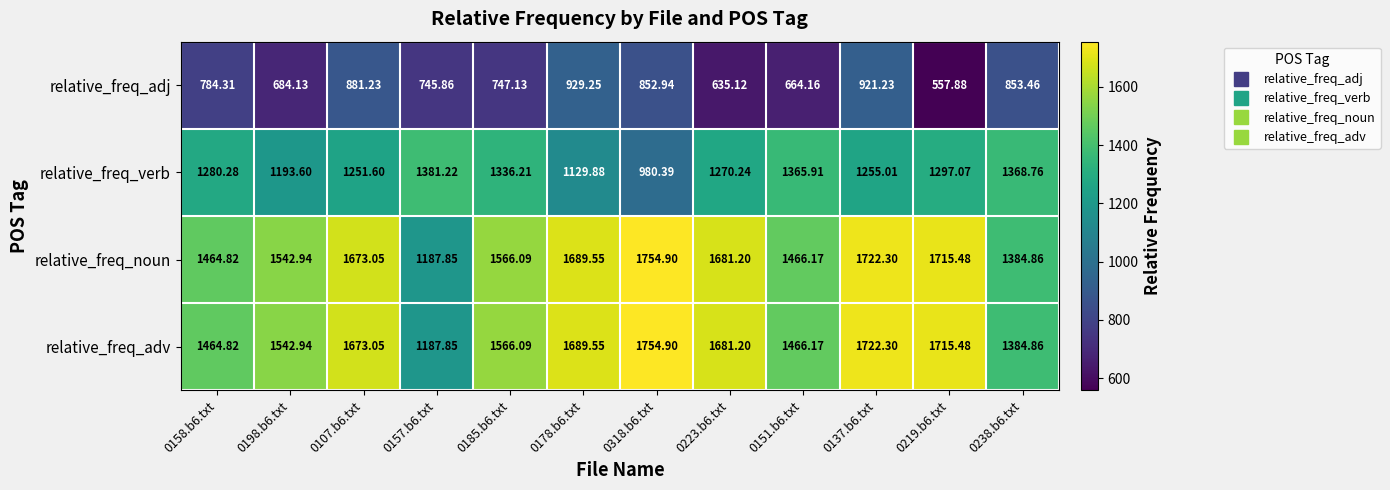

Is the value of relative_freq_adv at 0219.b6.txt greater than the value of relative_freq_noun at 0151.b6.txt?

Yes